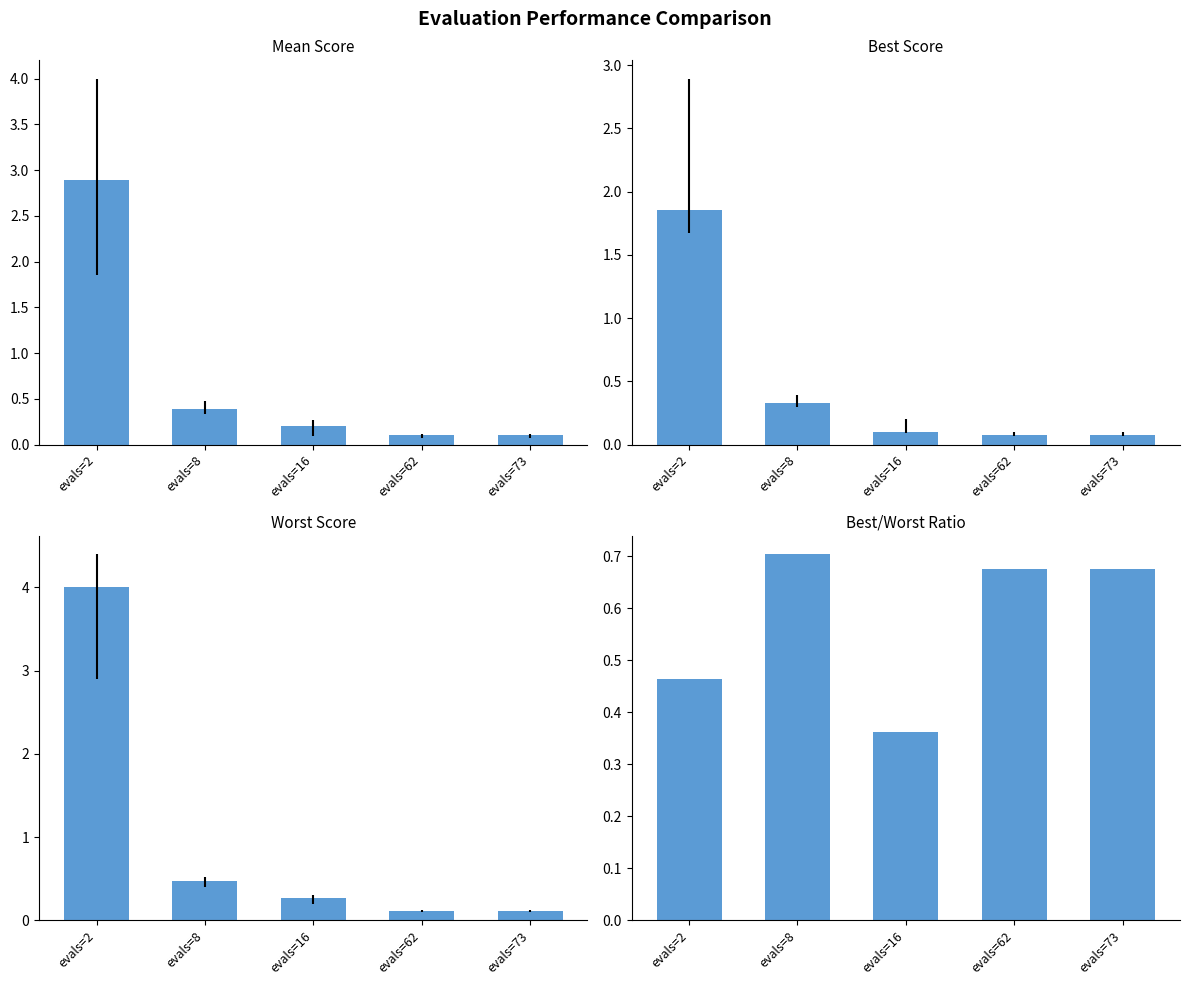

List the series in order of their overall mean, highest first.

worst, mean, best/worst ratio, best